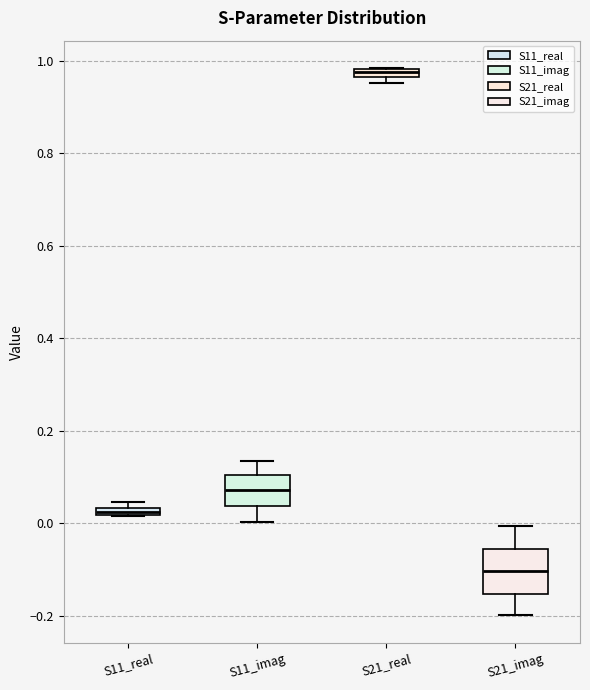

Comparing the boxes themselves (not the whiskers), which one is the tallest?

S21_imag